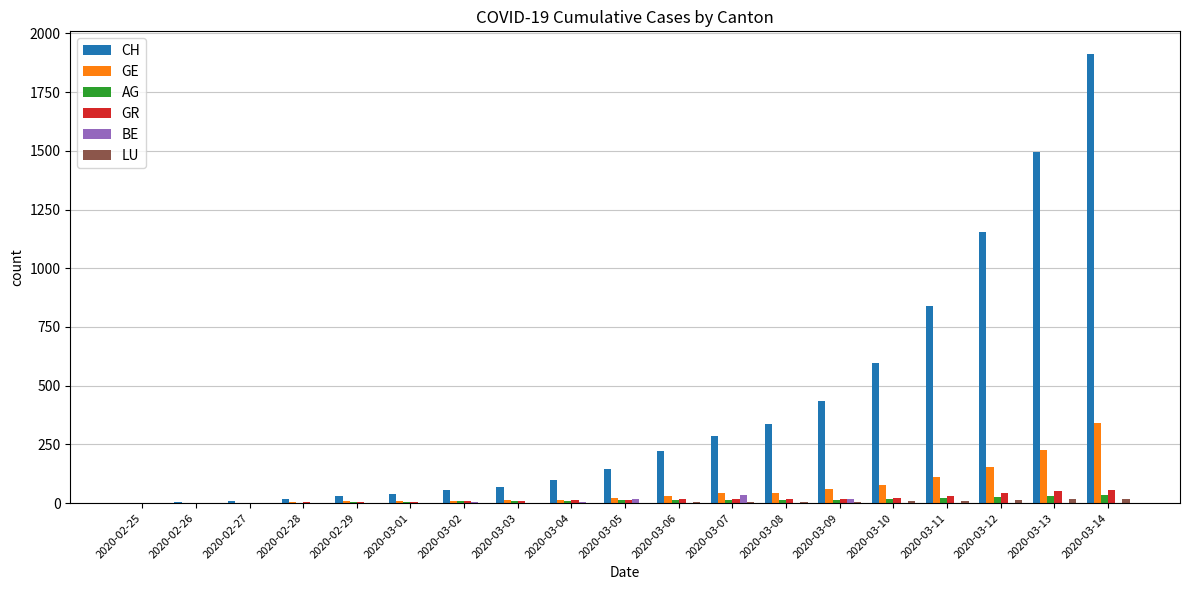

What is the sum of all AG values?

228